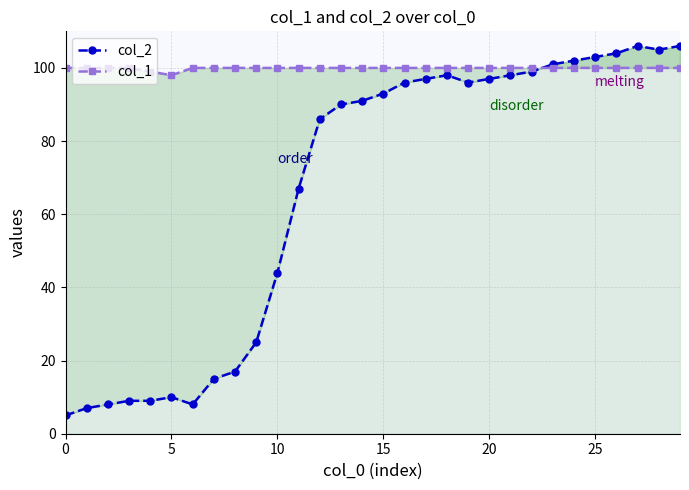

Which series has the largest total across all categories?

col_1